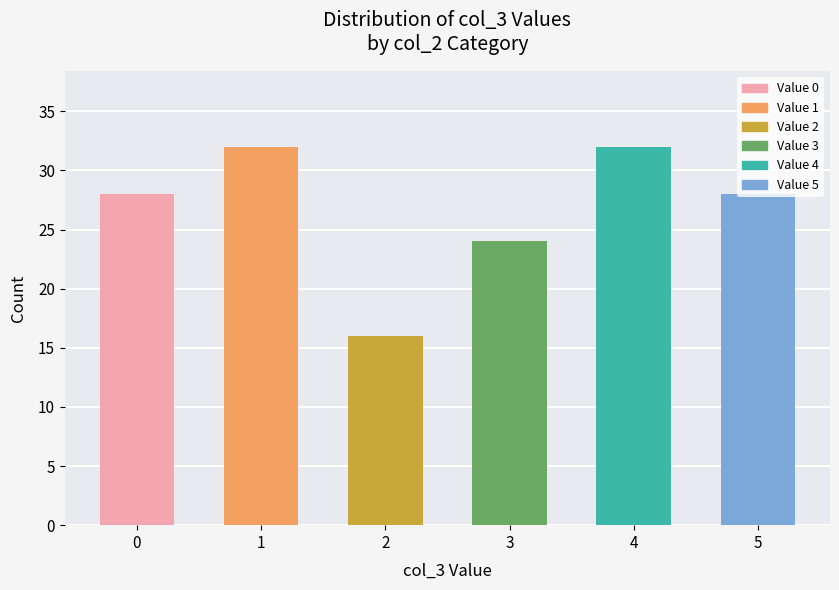

Approximately how many times larger is the value at 2 compared to 5?

0.6